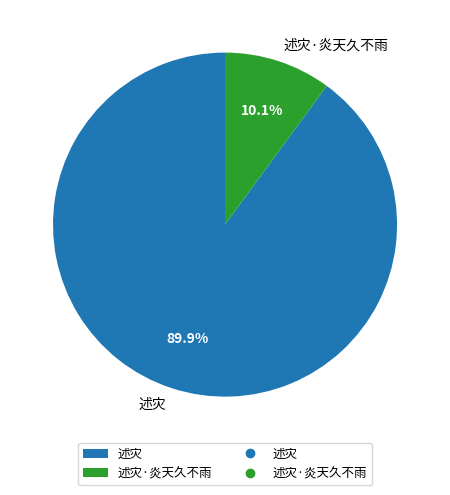

To the nearest percent, what portion does 述灾·炎天久不雨 represent?

10%